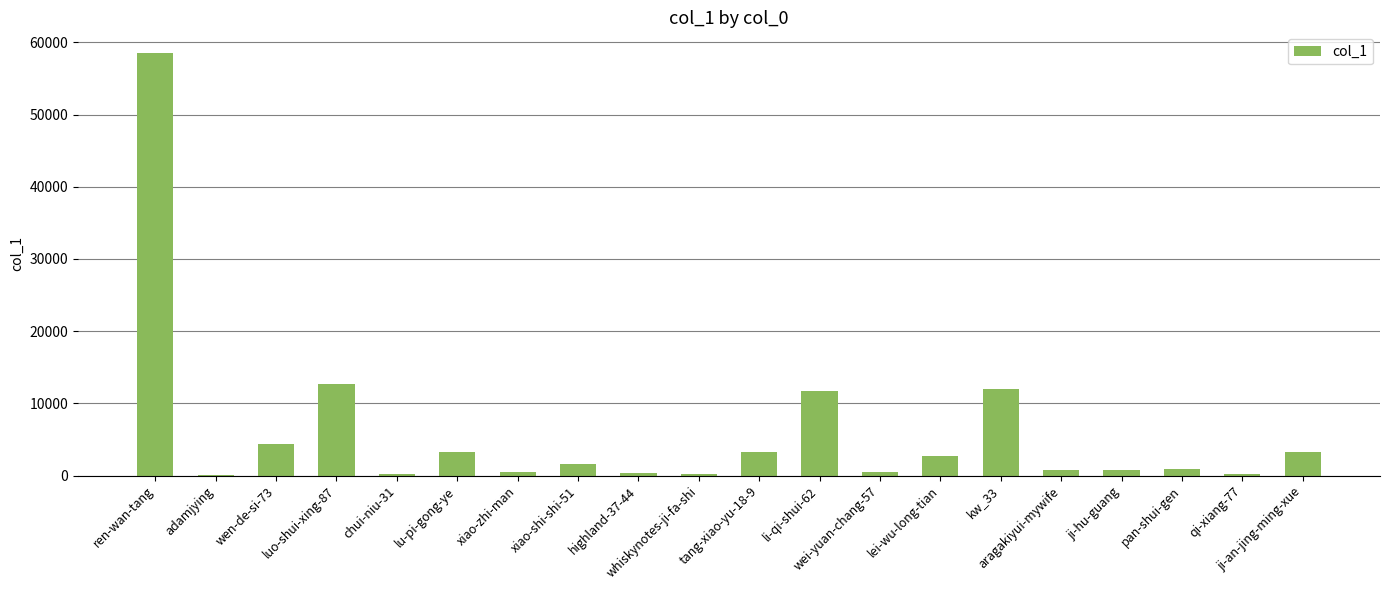

What is the greatest value displayed?

58468